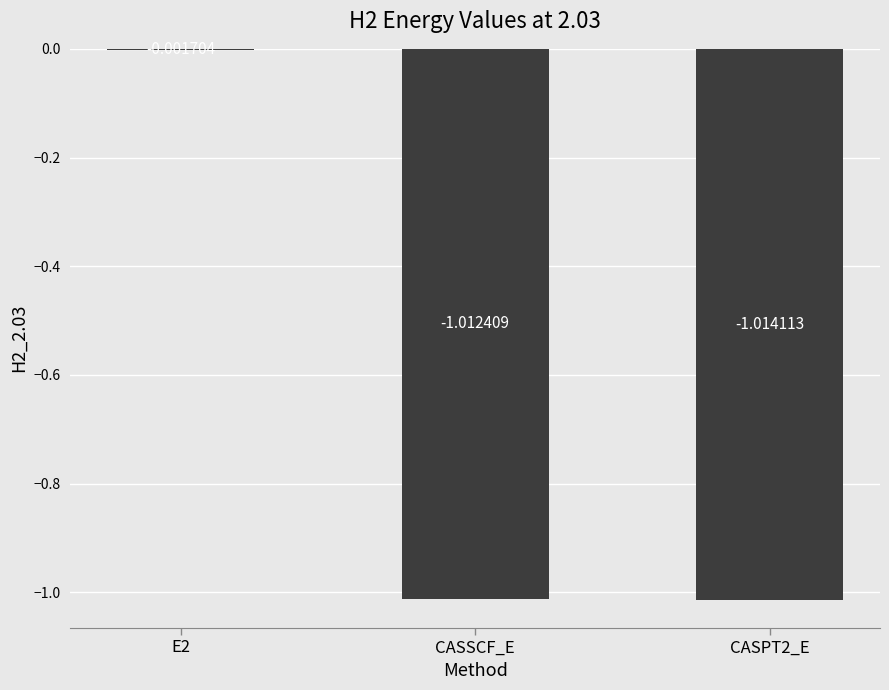

How many distinct data groups are displayed?

1